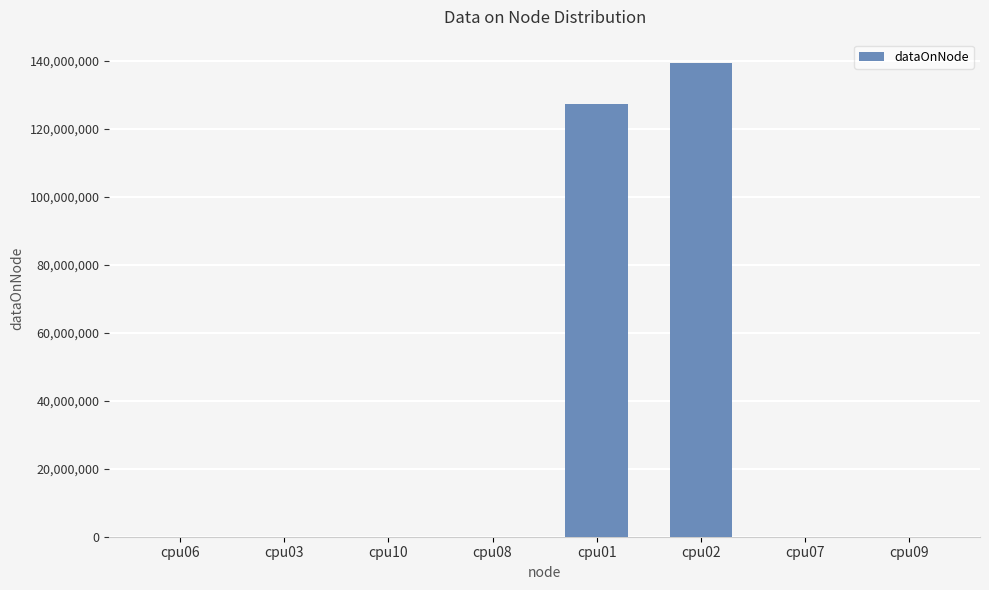

Reading left to right, what are all the values shown in this chart?

4	4	4	4	127334032	139200268	4	4